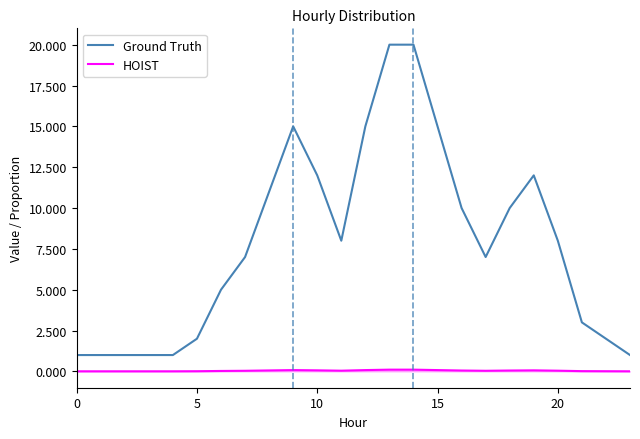

At how many categories does at least one series exceed 0?

24